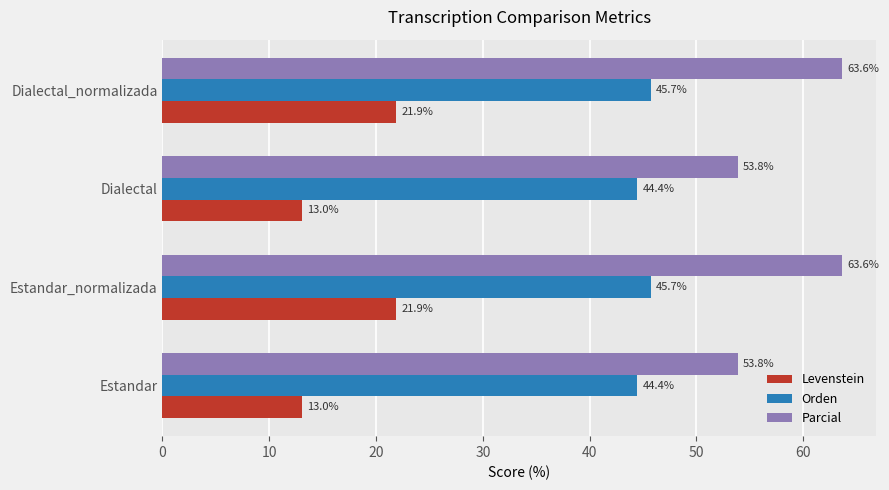

What is the minimum value for Orden?

44.4